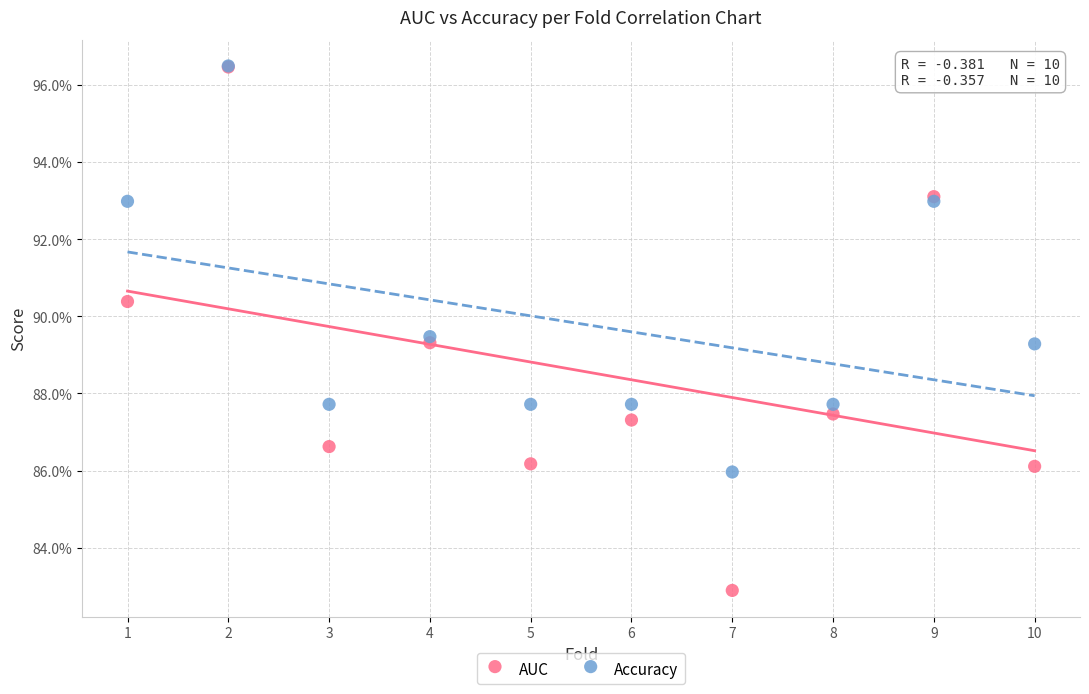

Which series reaches the minimum Y coordinate?

AUC